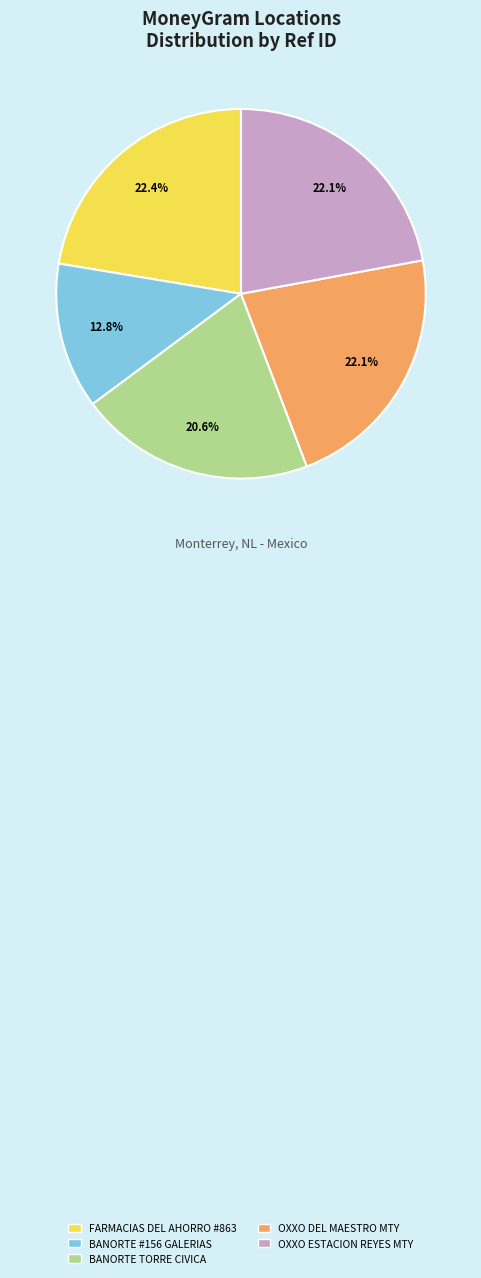

Is it true that FARMACIAS DEL AHORRO #863 is 12% of the pie?

False